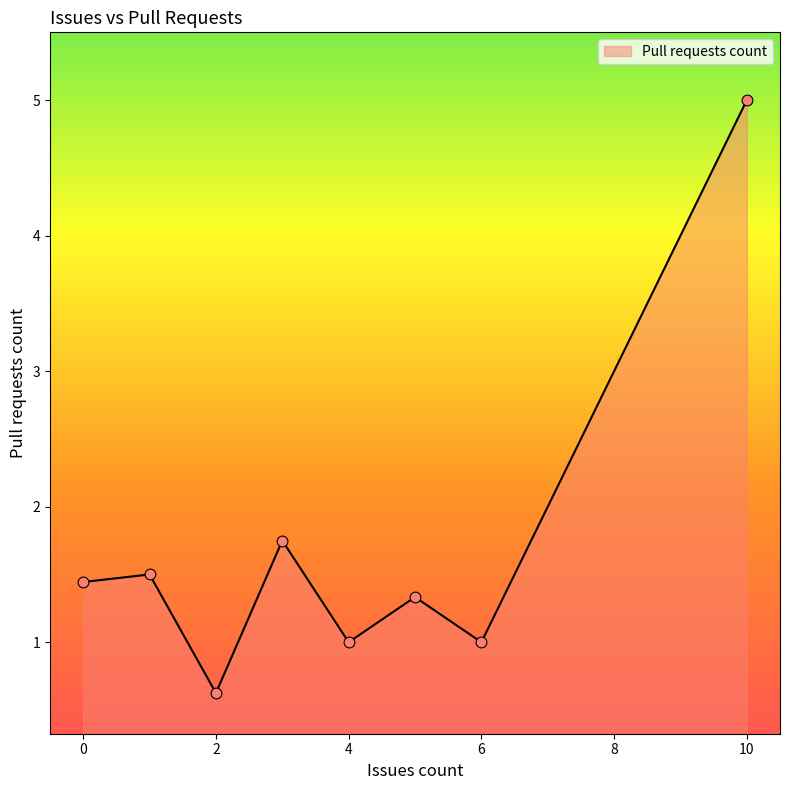

What is the lowest value of the Pull requests count series?

0.6